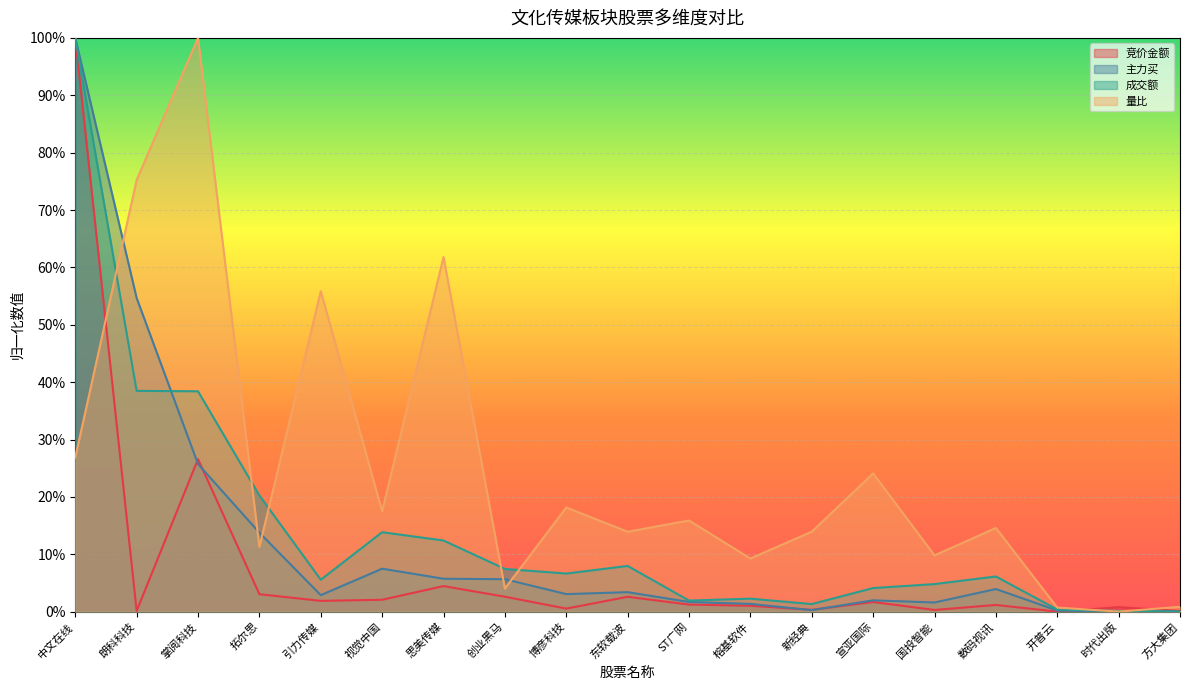

Which category has the highest value across all series?

中文在线